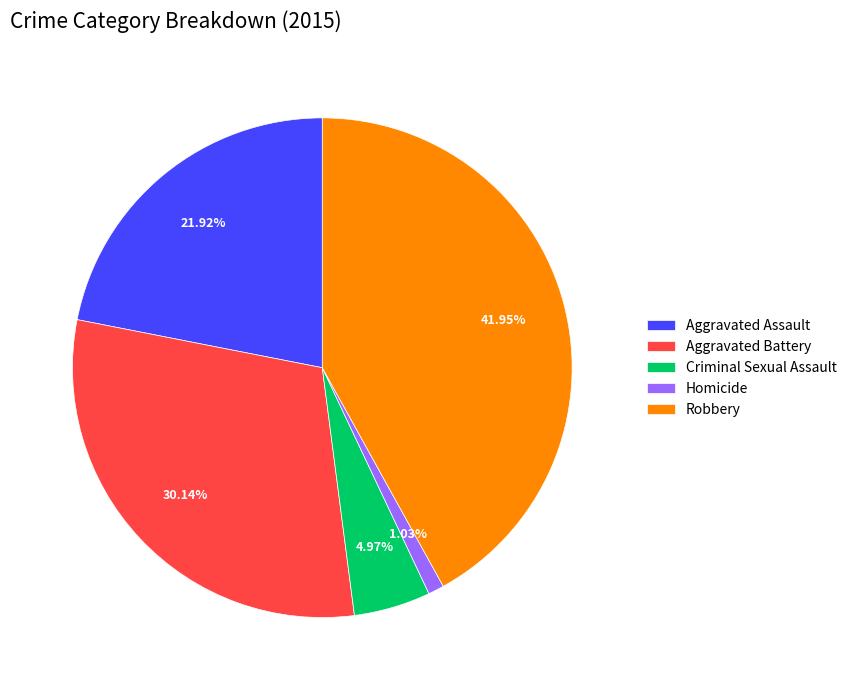

Which category has the smallest portion of the pie?

Homicide